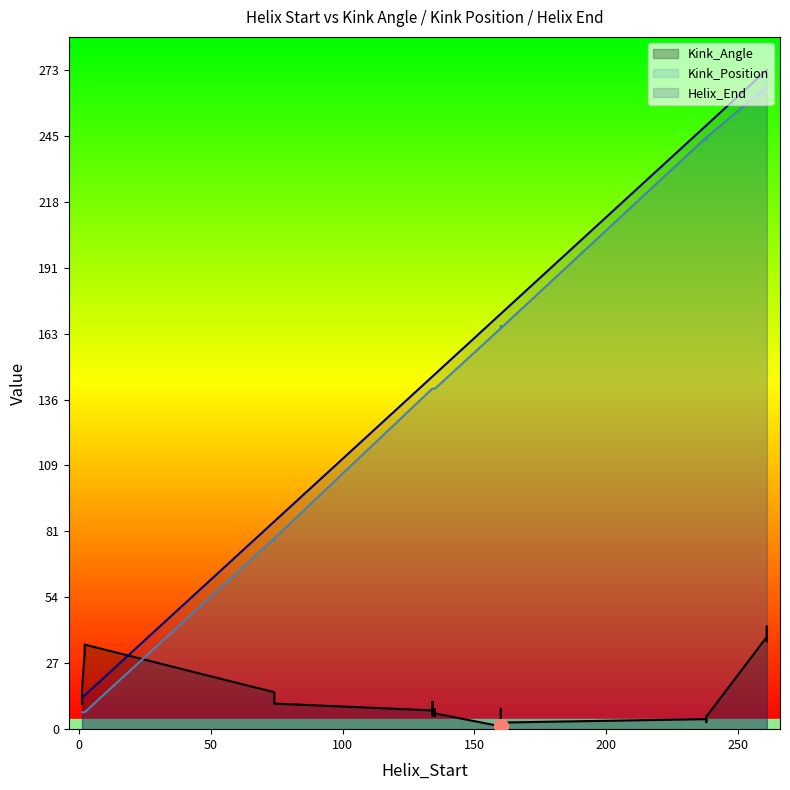

List the labels in order of Kink_Angle value, smallest first.

11, 3, 27, 20, 28, 12, 6, 2, 4, 10, 14, 22, 18, 30, 19, 24, 17, 26, 25, 8, 9, 0, 1, 16, 23, 31, 15, 7, 29, 13, 21, 5